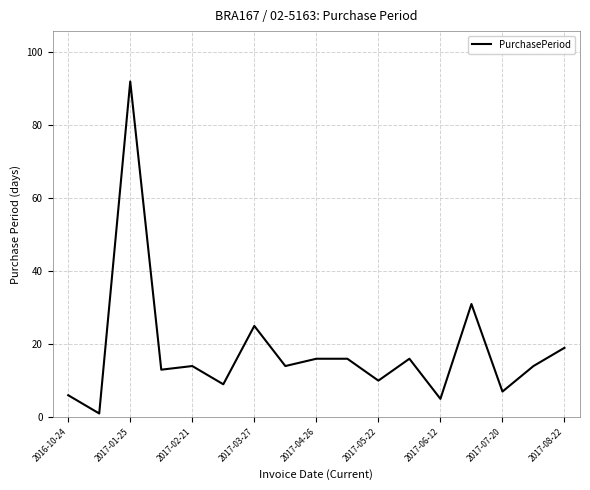

What is the greatest value displayed?

92